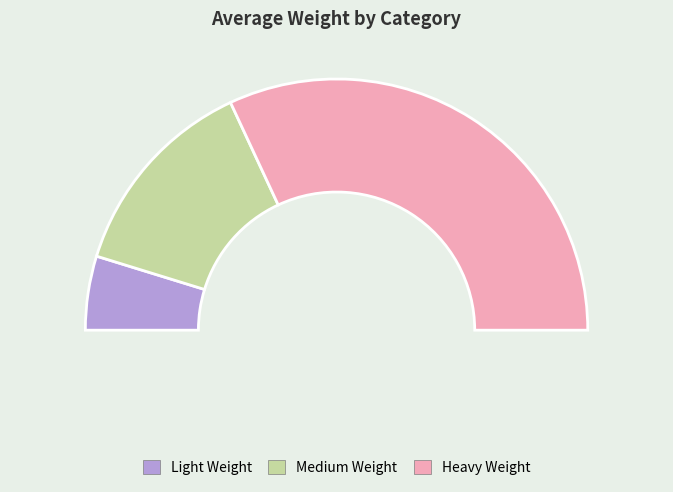

Does any single category account for the majority?

Yes